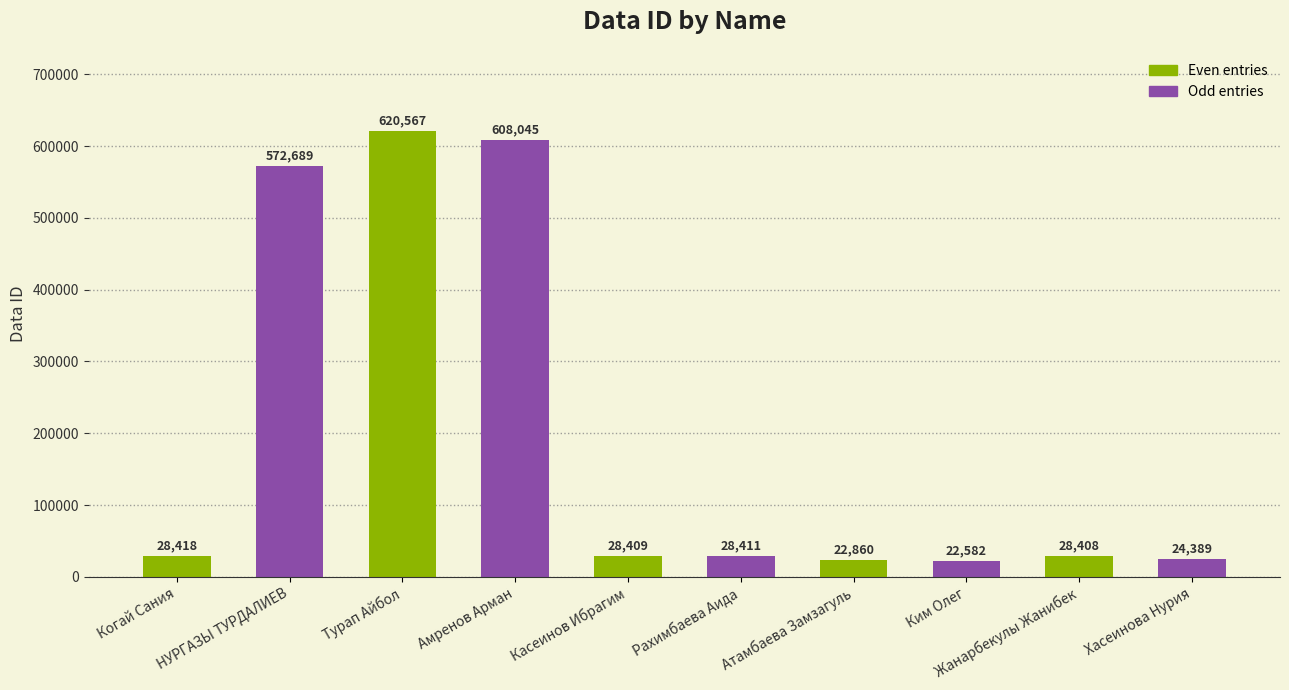

What is the change in value from Когай Сания to Касеинов Ибрагим?

-9